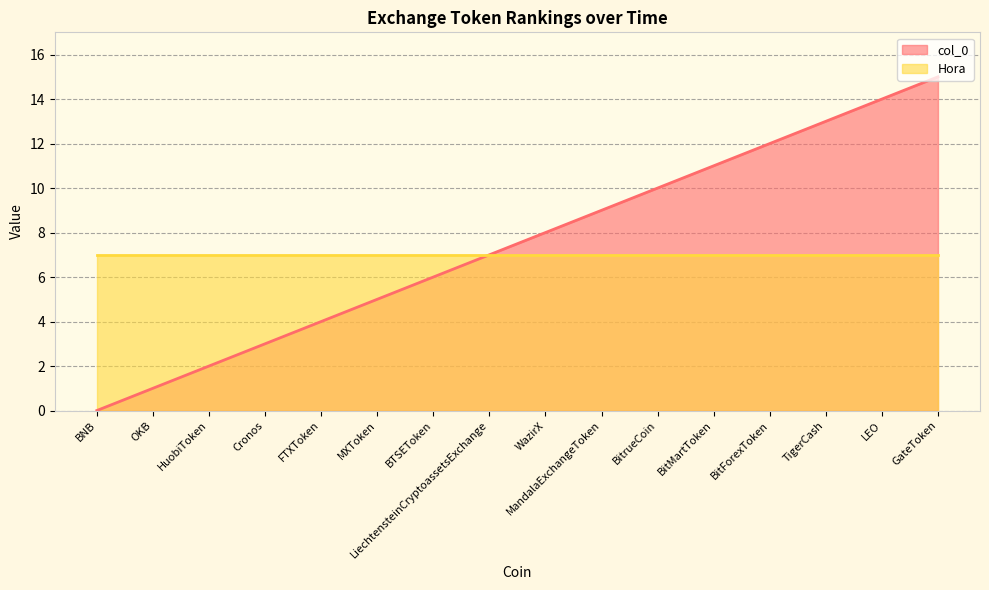

Which category has the highest value in the col_0 series?

GateToken